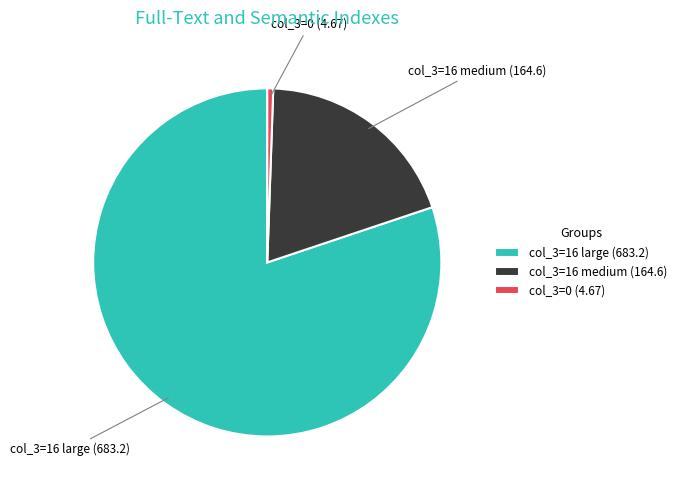

Combined, do col_3=16 medium (164.6) and col_3=16 large (683.2) account for over 50%?

Yes